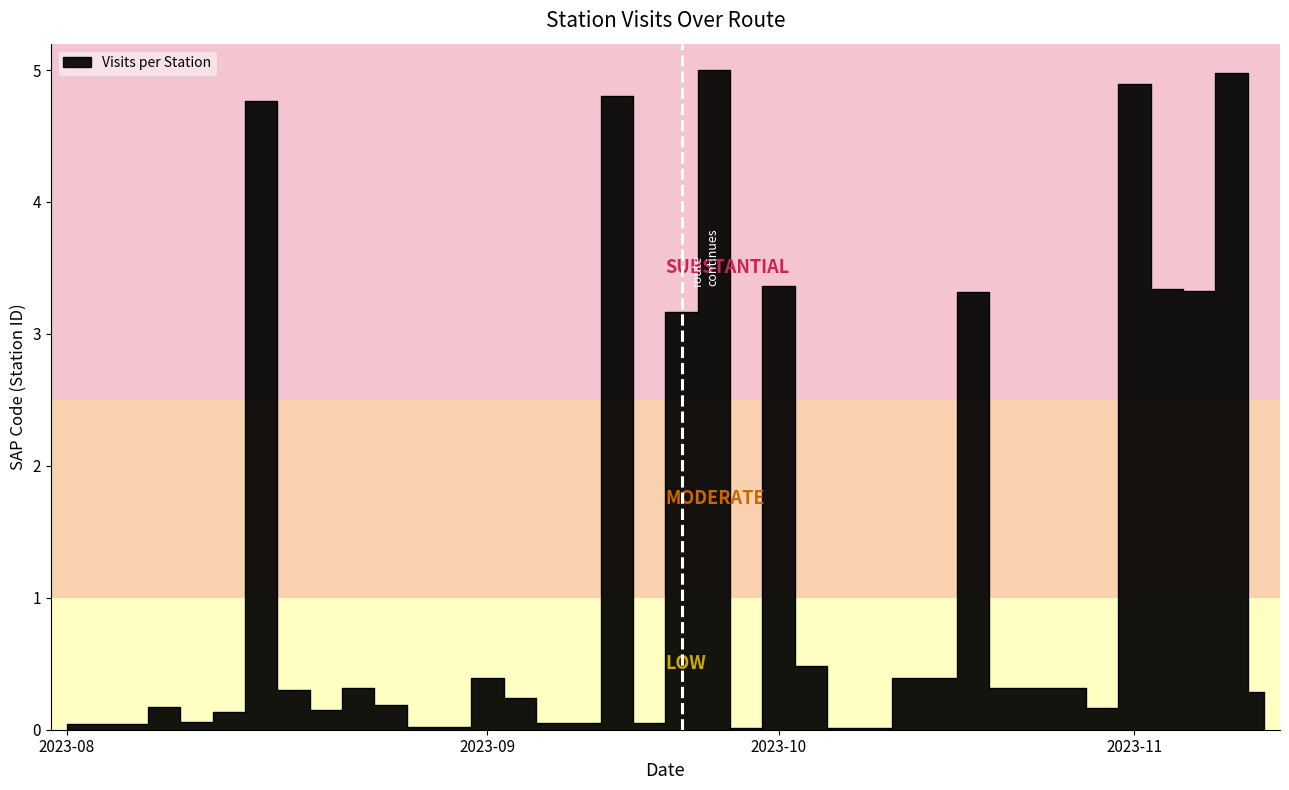

How many data points does each series have?

38